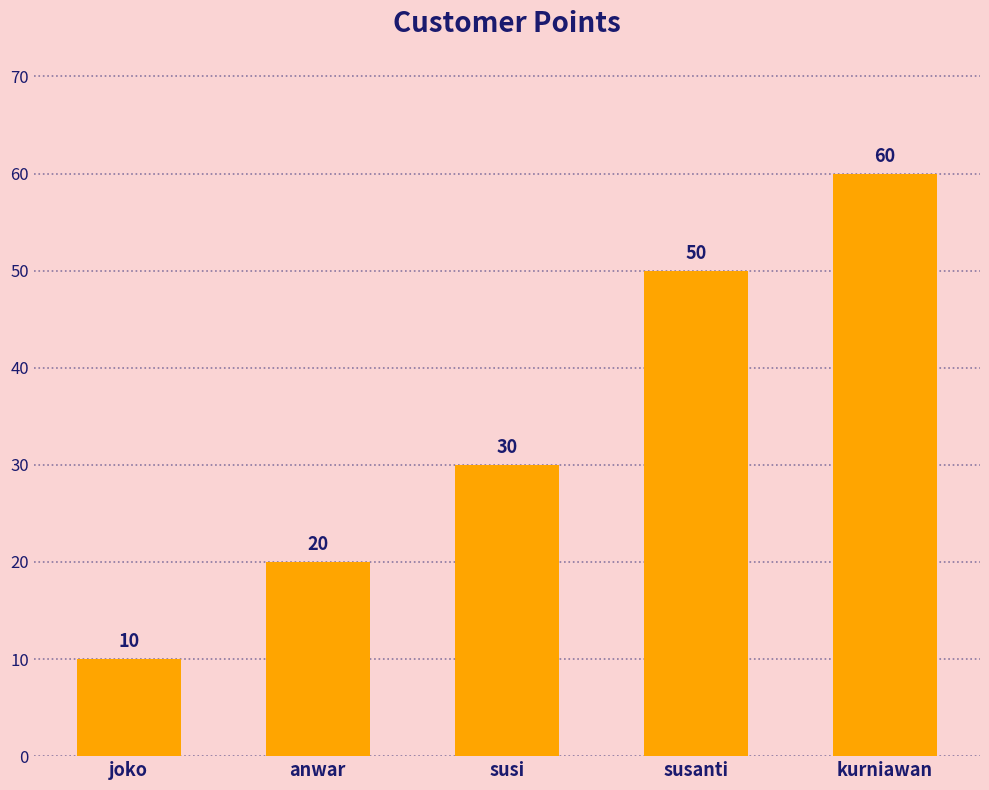

What is the ratio of the value at susanti to the value at kurniawan?

0.8